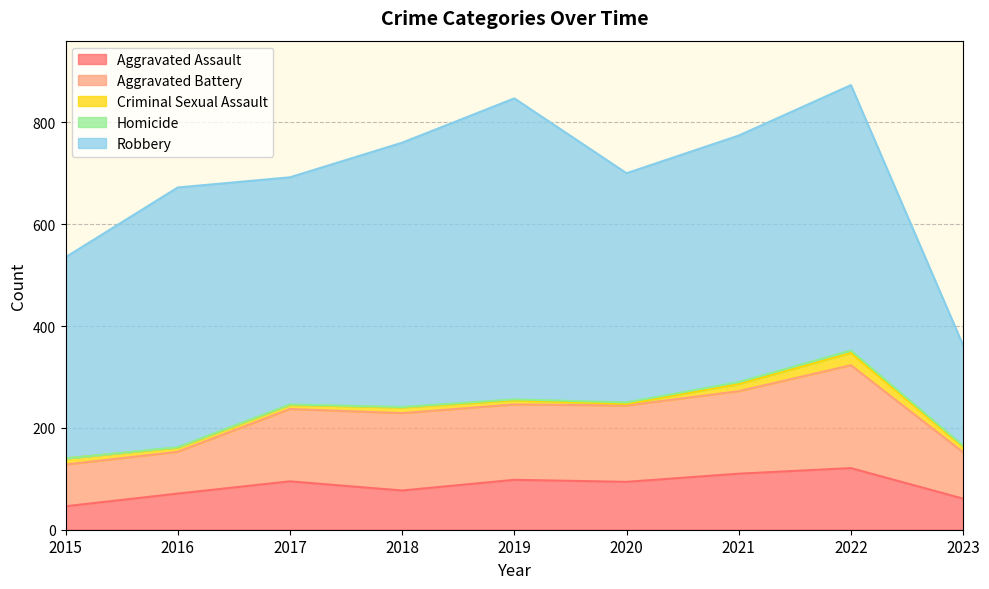

How many lines are shown in the chart?

5